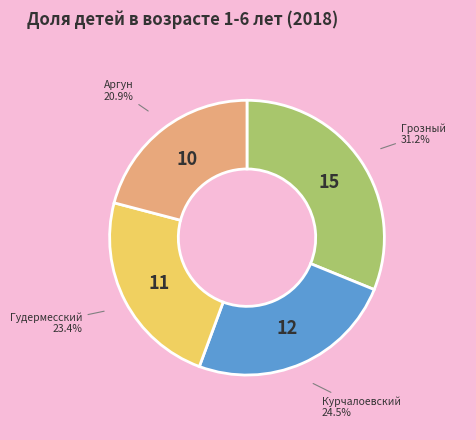

To the nearest percent, what is the difference between the largest and smallest slice percentages?

10%